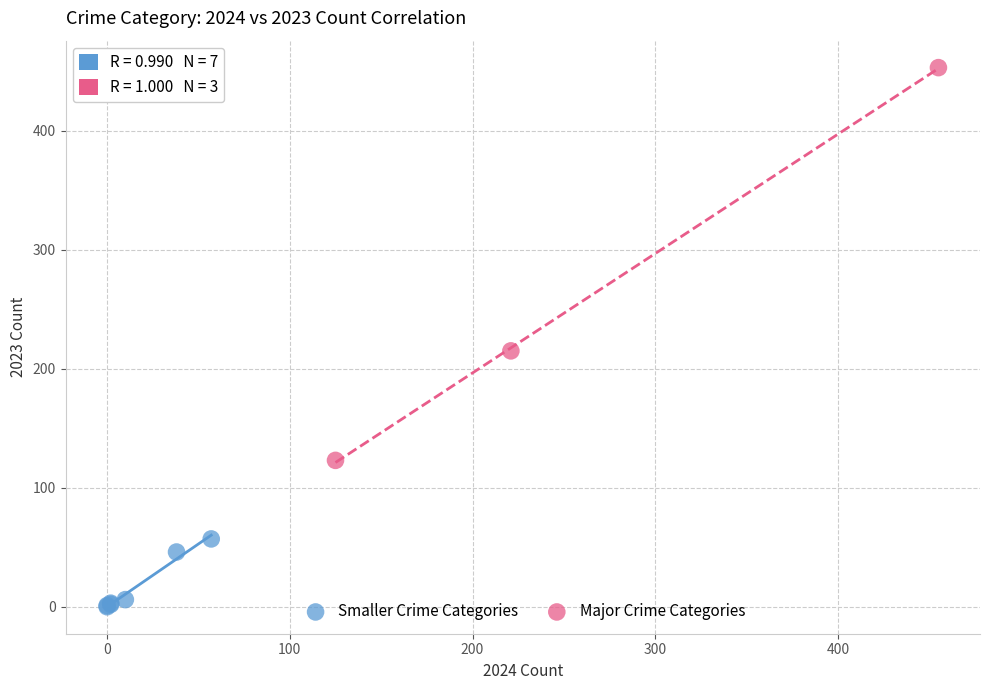

Which series reaches the maximum Y coordinate?

Major Crime Categories